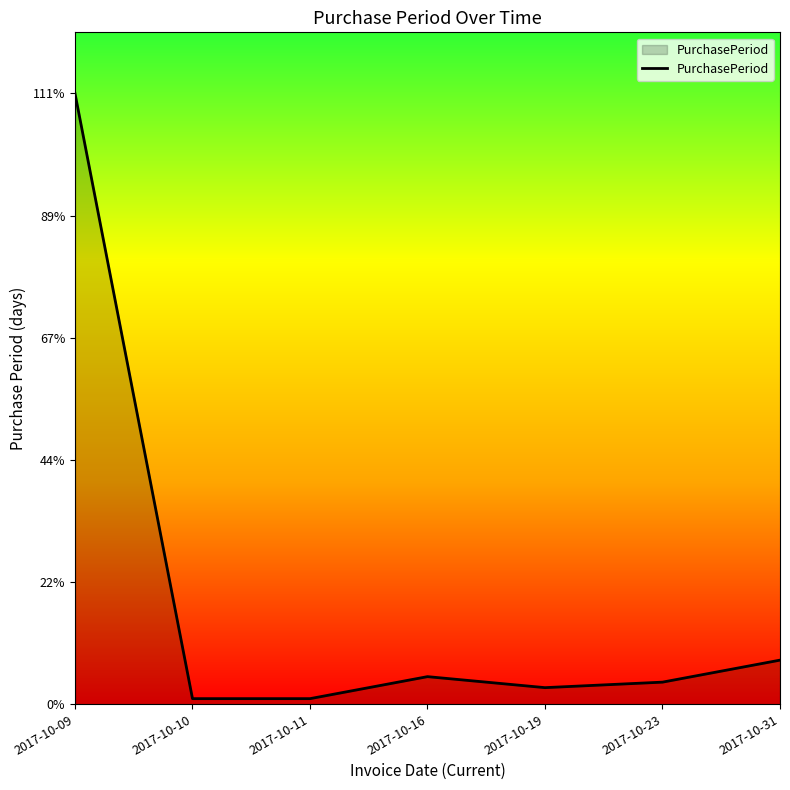

At which label is the value closest to 56?

2017-10-31